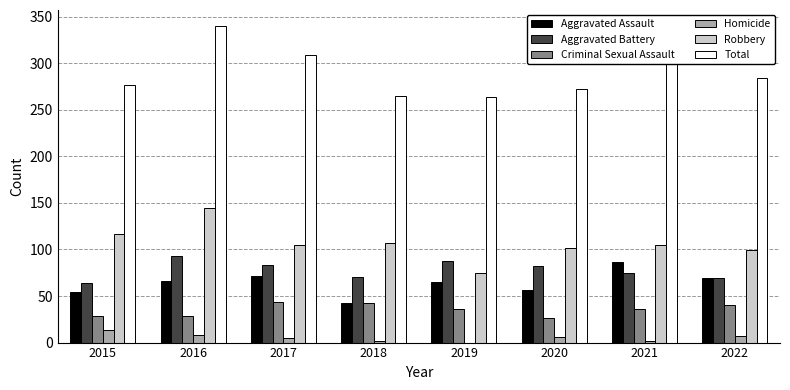

Which series changed the most between 2017 and 2018?

Total